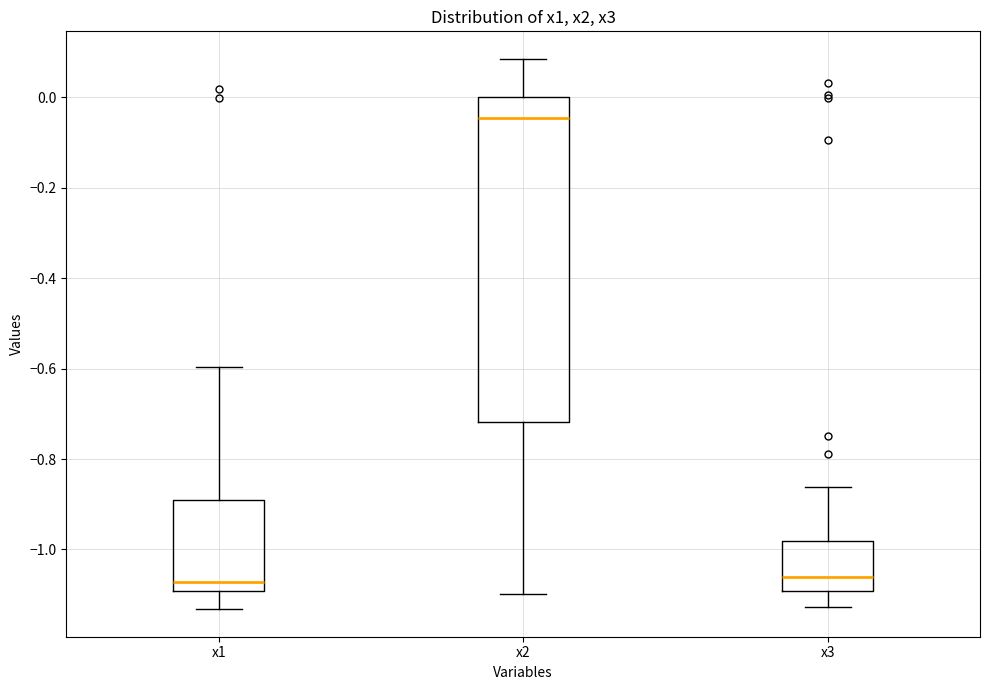

Reading left to right, transcribe this box plot: for each box, give where its median line is, the range the box spans, and where its two whiskers end, as read against the y-axis. The values are not printed on the chart, so give them approximately, as read against the axis.

x1: median -1.08, box -1.10 to -0.88, whiskers -1.14 to -0.60
x2: median -0.04, box -0.72 to 0.00, whiskers -1.10 to 0.08
x3: median -1.06, box -1.10 to -0.98, whiskers -1.12 to -0.86